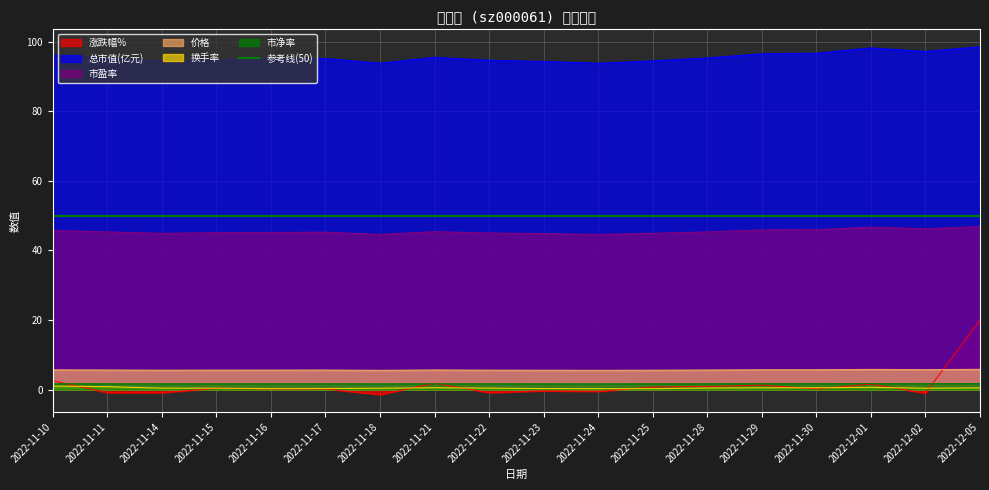

True or false: 市净率 has a value of 1.7 at 2022-11-22.

True